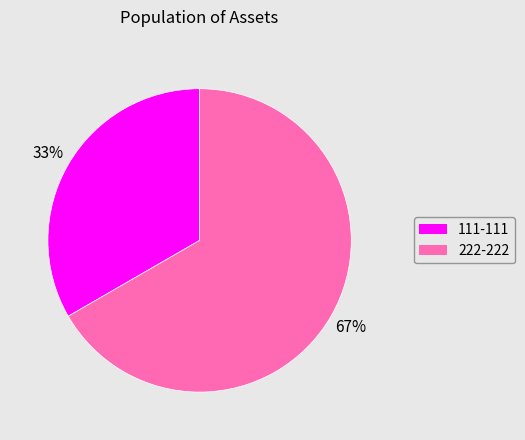

To the nearest percent, what is the average slice percentage?

50%